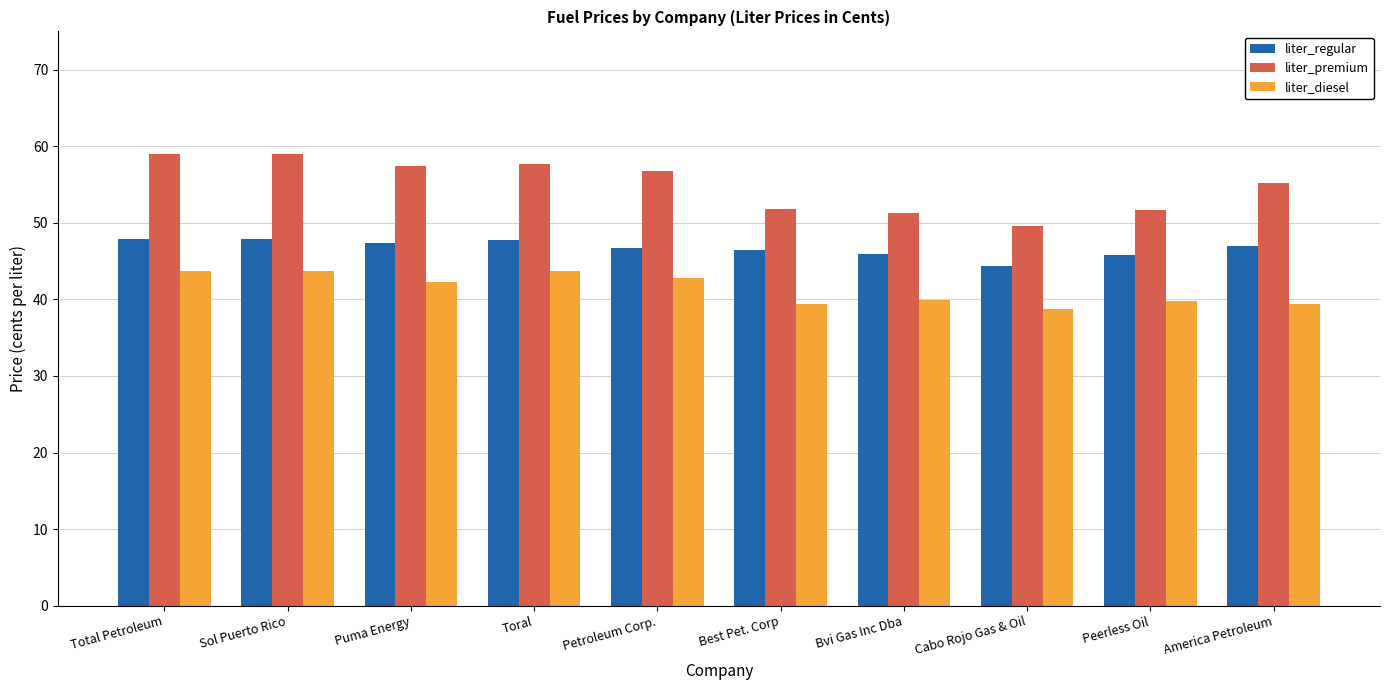

Which series has the largest range (max minus min)?

liter_premium